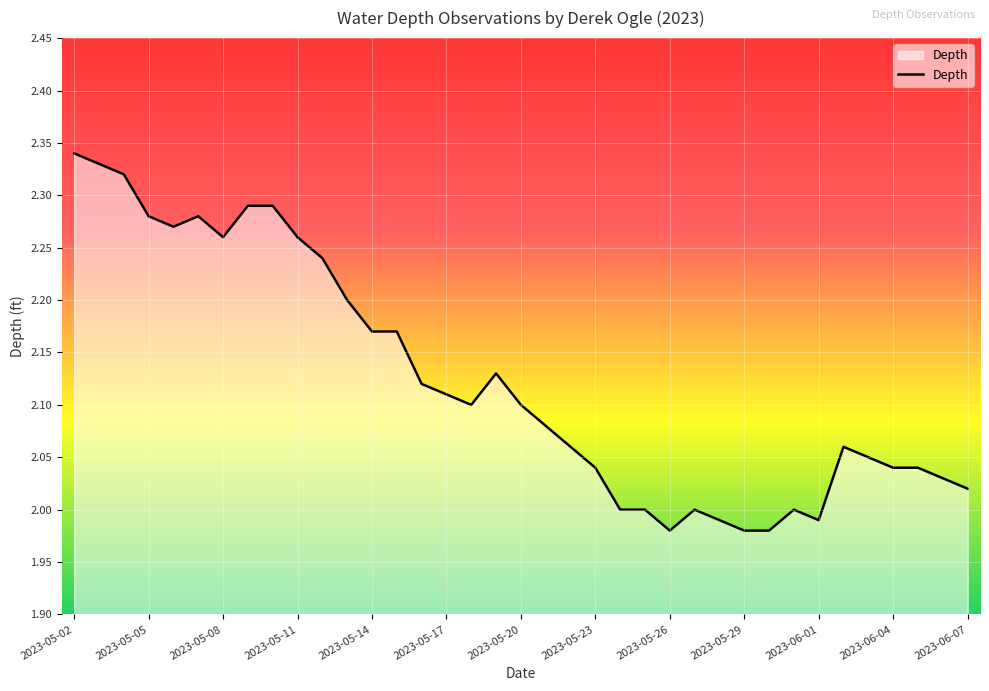

Does the chart have visible grid lines?

Yes